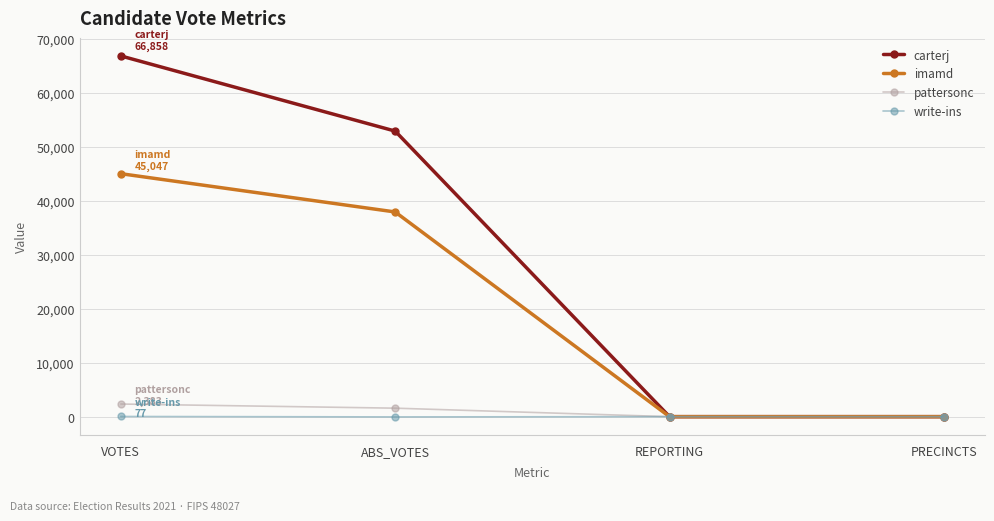

Is it true that carterj equals 52936 at ABS_VOTES?

True